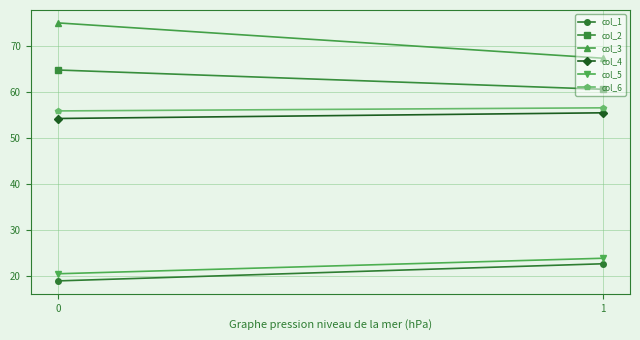

At 1, list the series in order from smallest to largest.

col_1, col_5, col_4, col_6, col_2, col_3